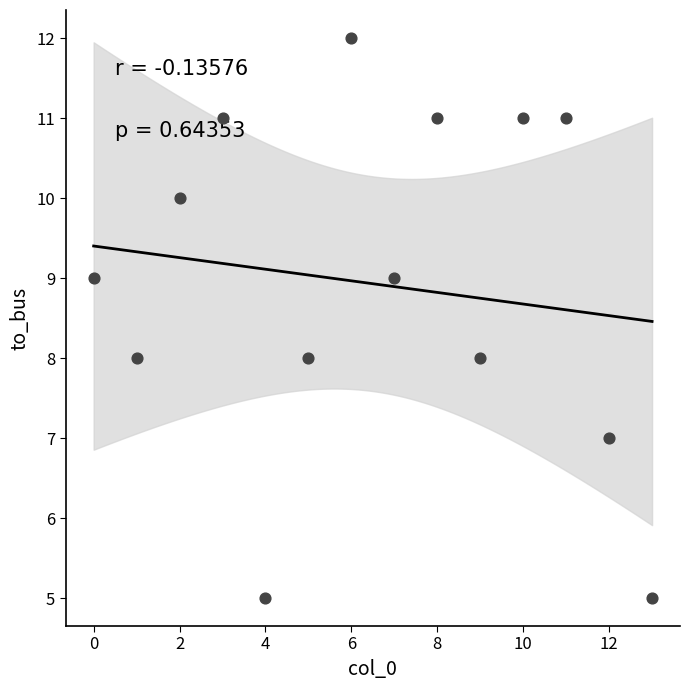

What is the range of Y values (max minus min)?

7